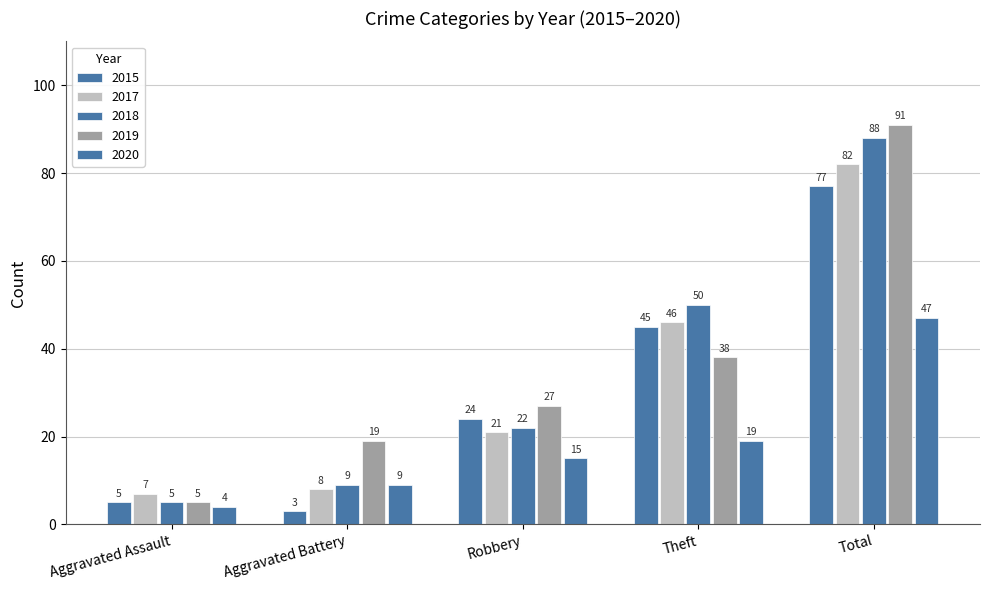

Reading left to right, extract all data points from this chart.

2015: Aggravated Assault=5	Aggravated Battery=3	Robbery=24	Theft=45	Total=77
2017: Aggravated Assault=7	Aggravated Battery=8	Robbery=21	Theft=46	Total=82
2018: Aggravated Assault=5	Aggravated Battery=9	Robbery=22	Theft=50	Total=88
2019: Aggravated Assault=5	Aggravated Battery=19	Robbery=27	Theft=38	Total=91
2020: Aggravated Assault=4	Aggravated Battery=9	Robbery=15	Theft=19	Total=47